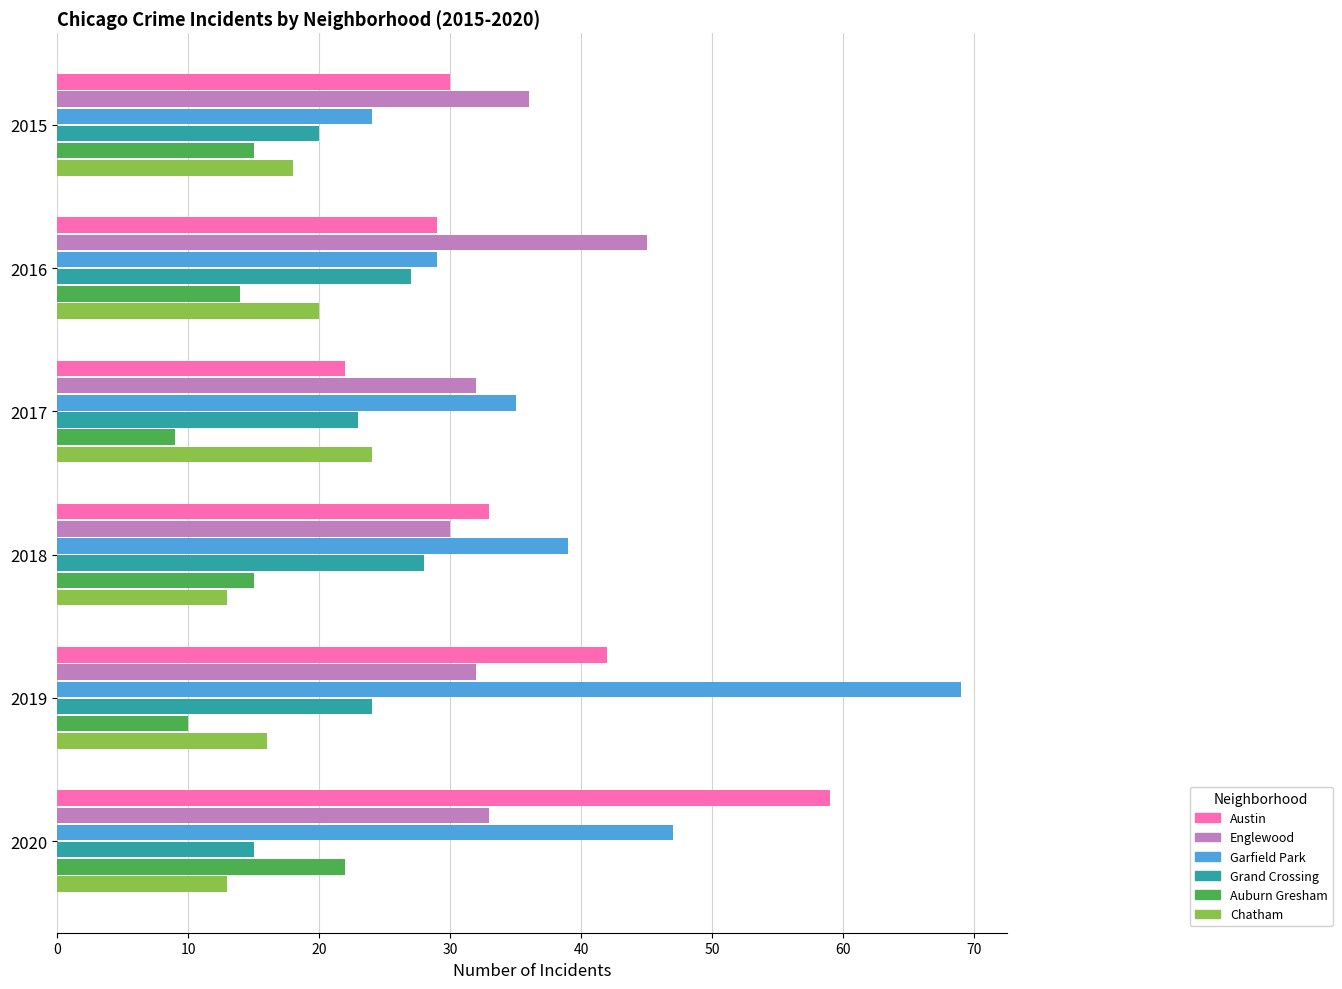

What is the spread (max minus min) of values at 2020?

46